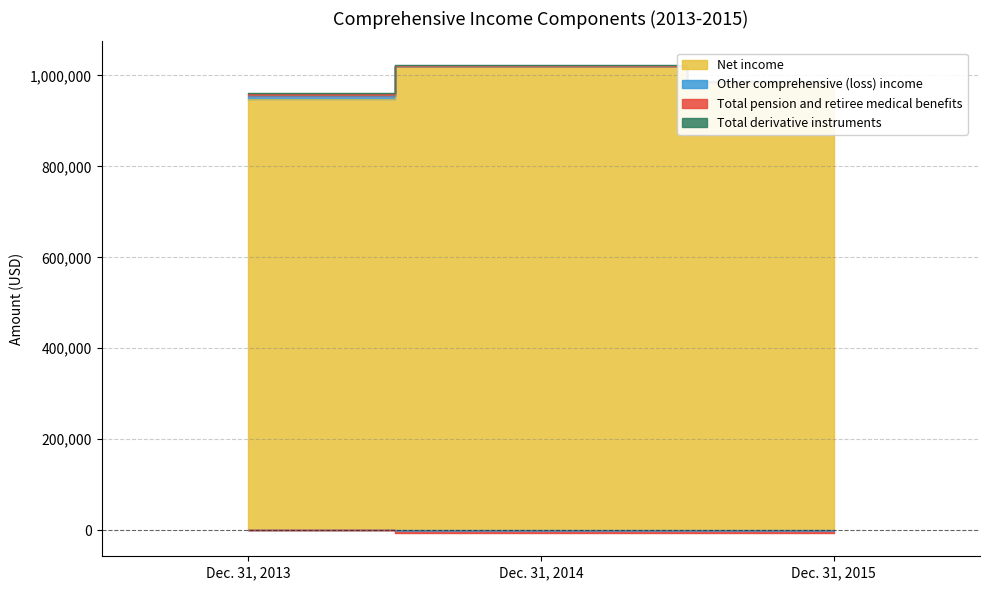

Which series has the largest total across all categories?

Net income